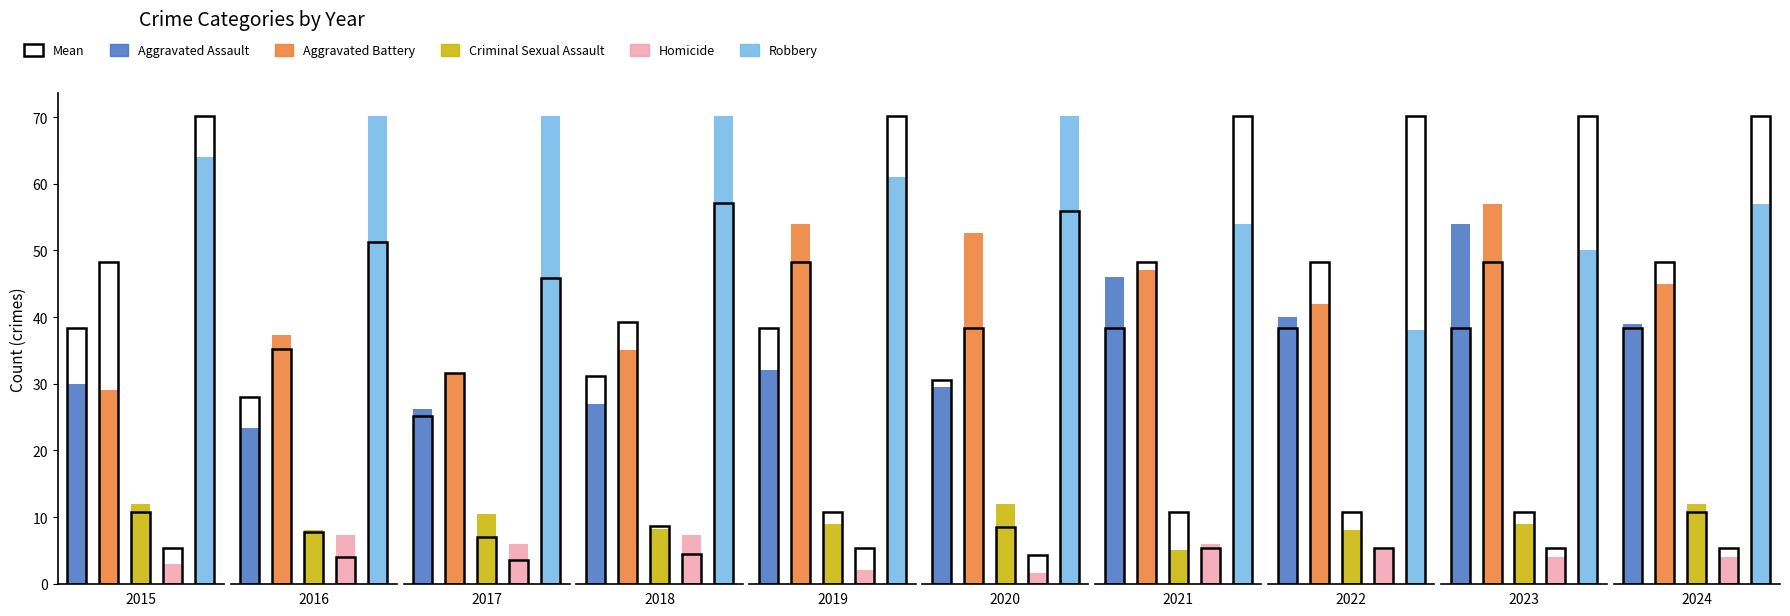

What is the sum of all Robbery values?

701